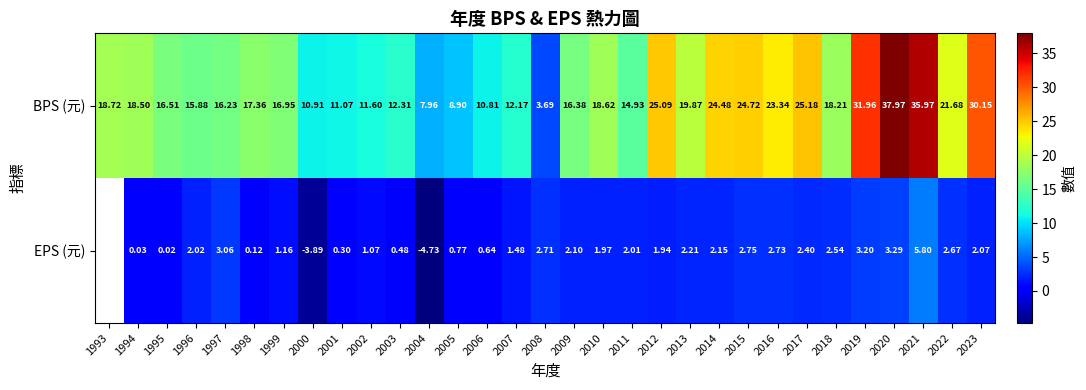

What is the smallest value displayed?

-4.7